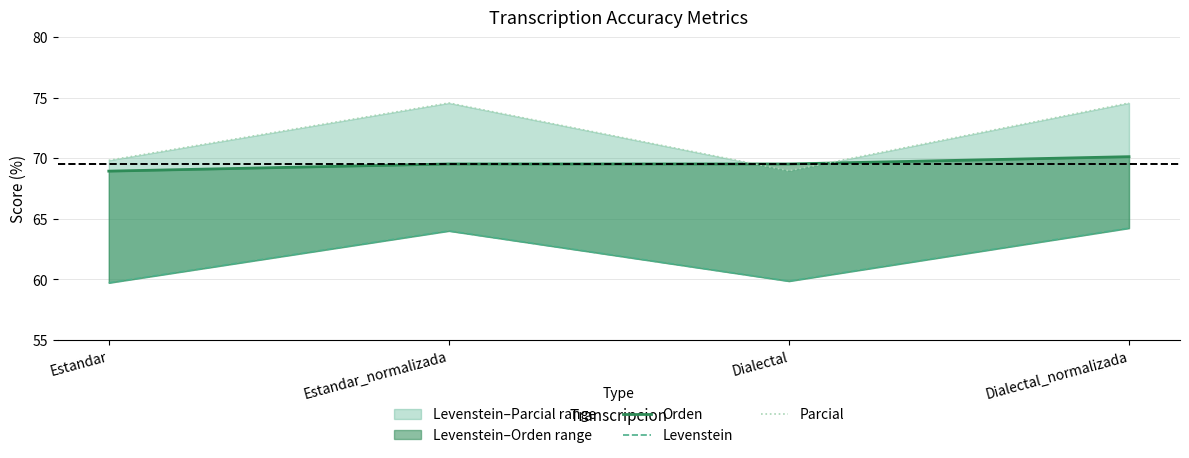

Is the value of Parcial at Dialectal greater than the value of Orden at Dialectal_normalizada?

No